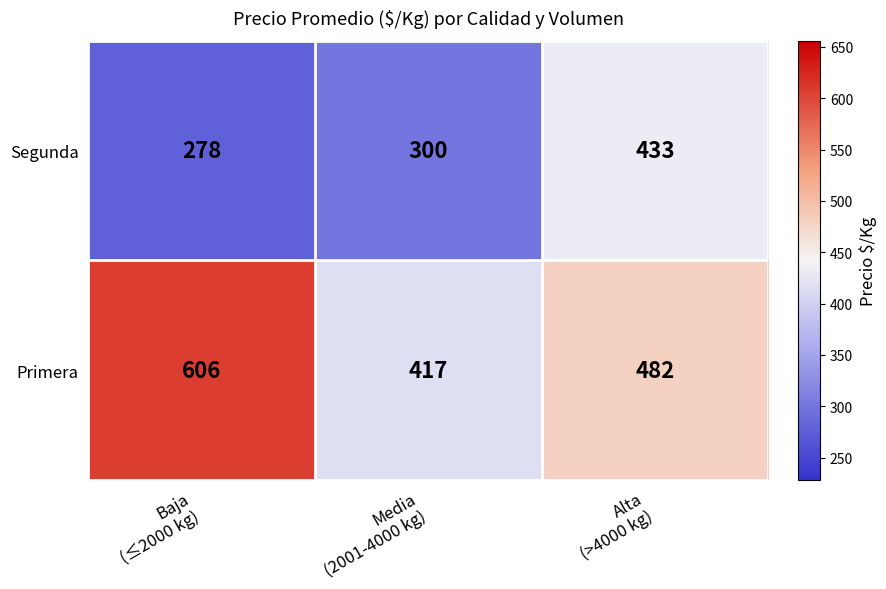

What is the average value of the Primera series?

502